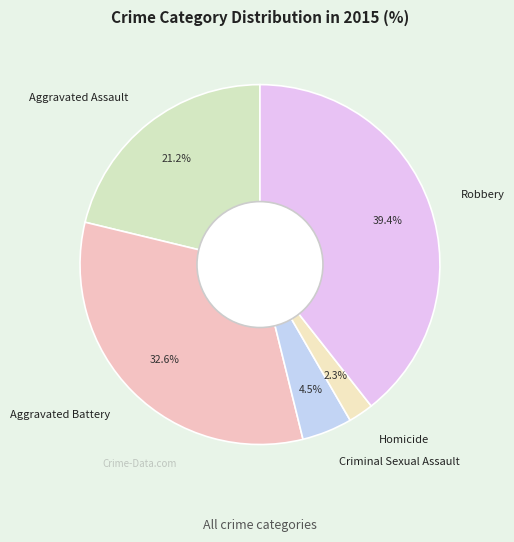

What percentage is the Aggravated Battery slice, to the nearest percent?

33%